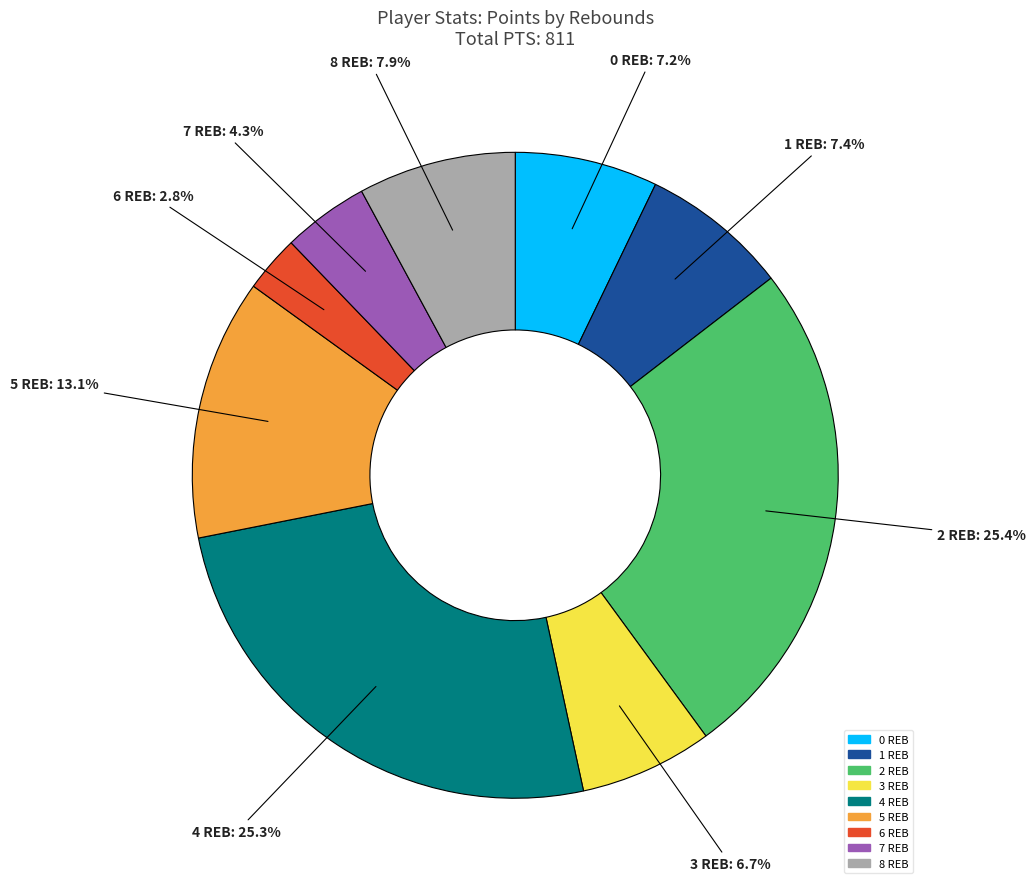

To the nearest percent, what is the difference between the largest and smallest slice percentages?

23%